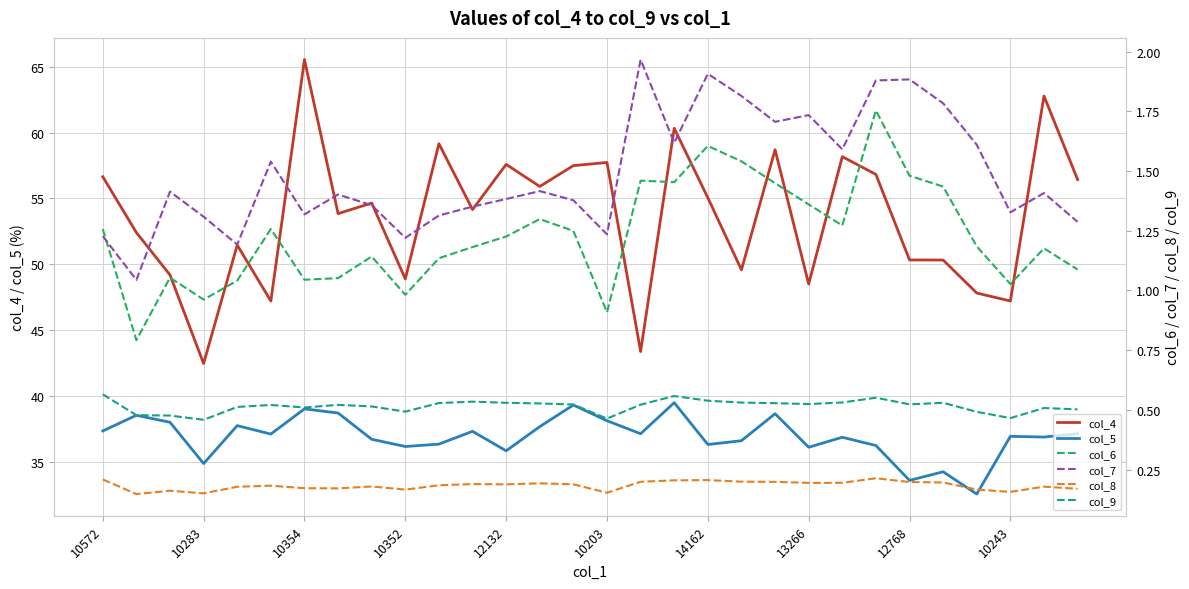

Is it true that col_8 equals 0.2 at 26?

True